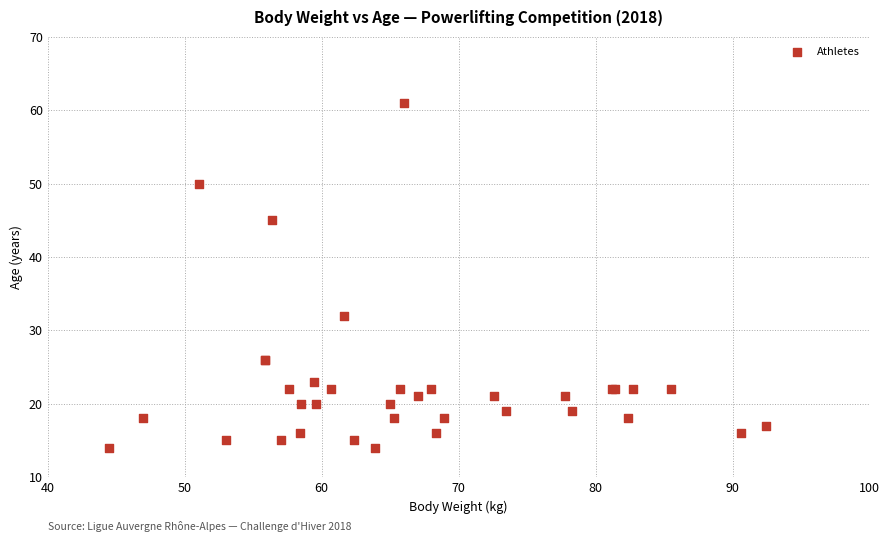

What Y value in the scatter plot is closest to 37?

32